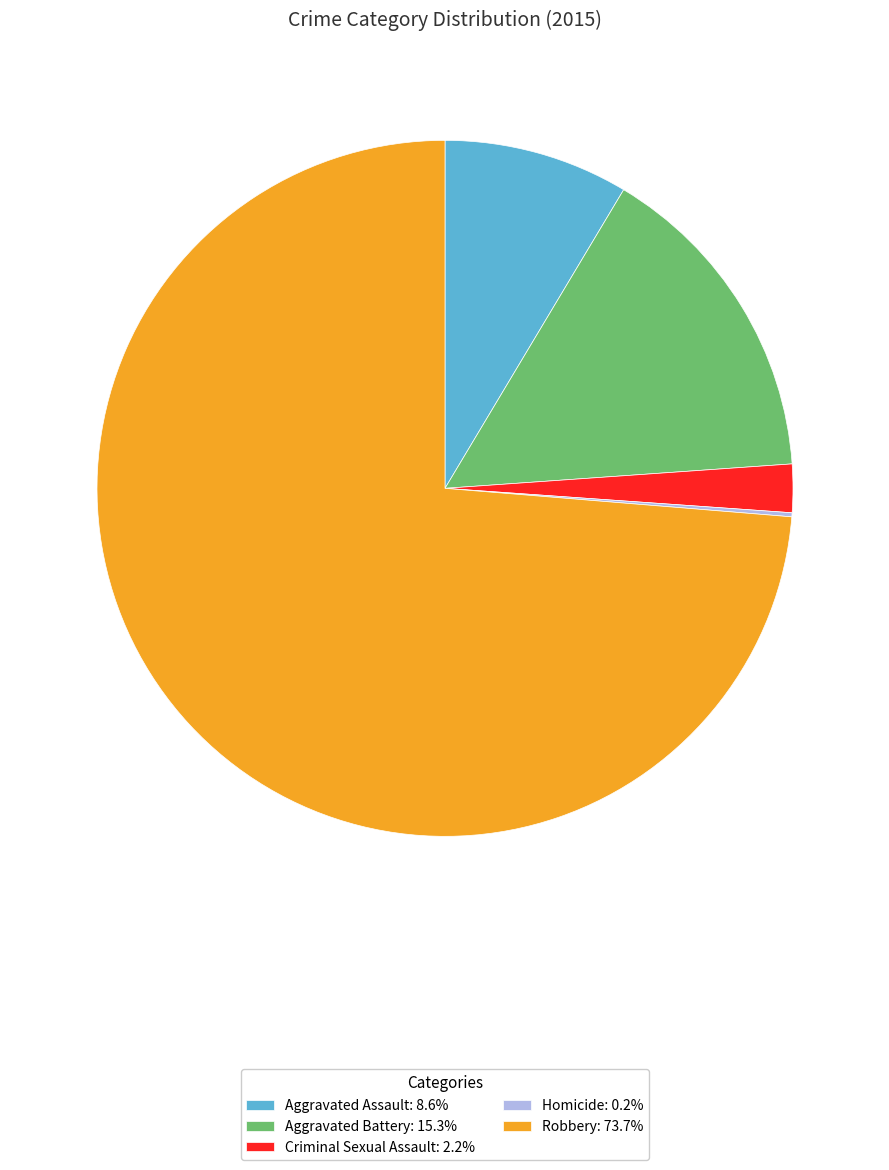

Does any single category account for the majority?

Yes